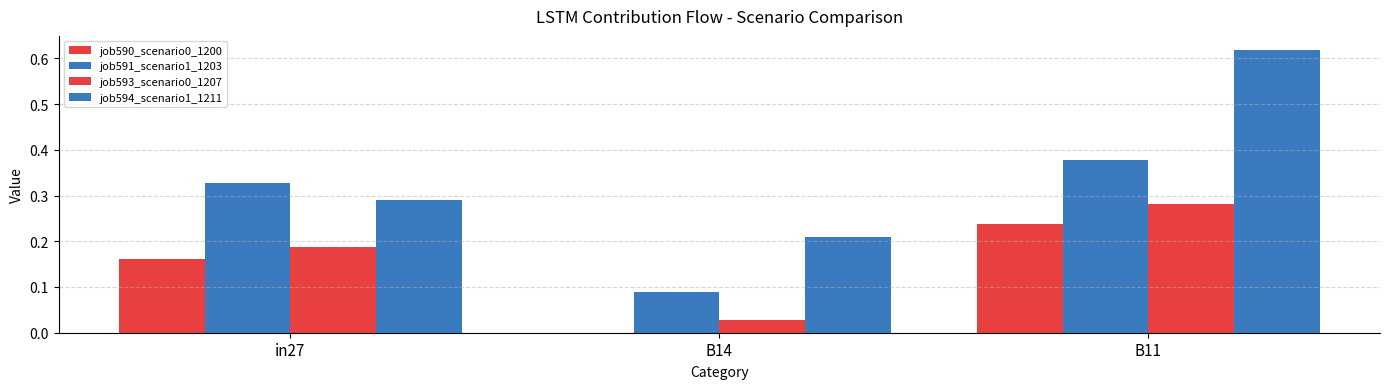

Does the chart contain stacked bars?

No